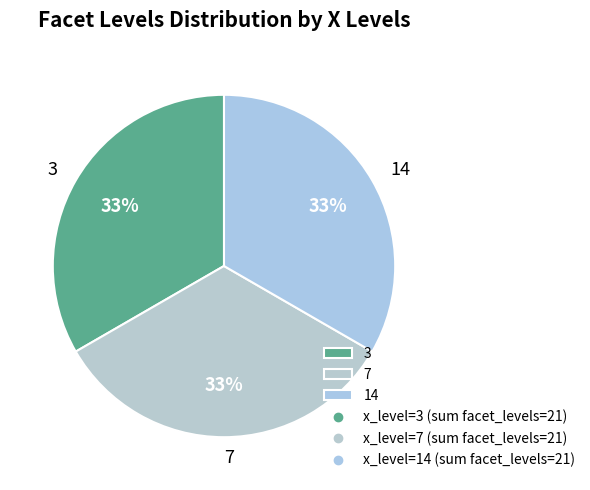

To the nearest percent, what is the average slice percentage?

33%